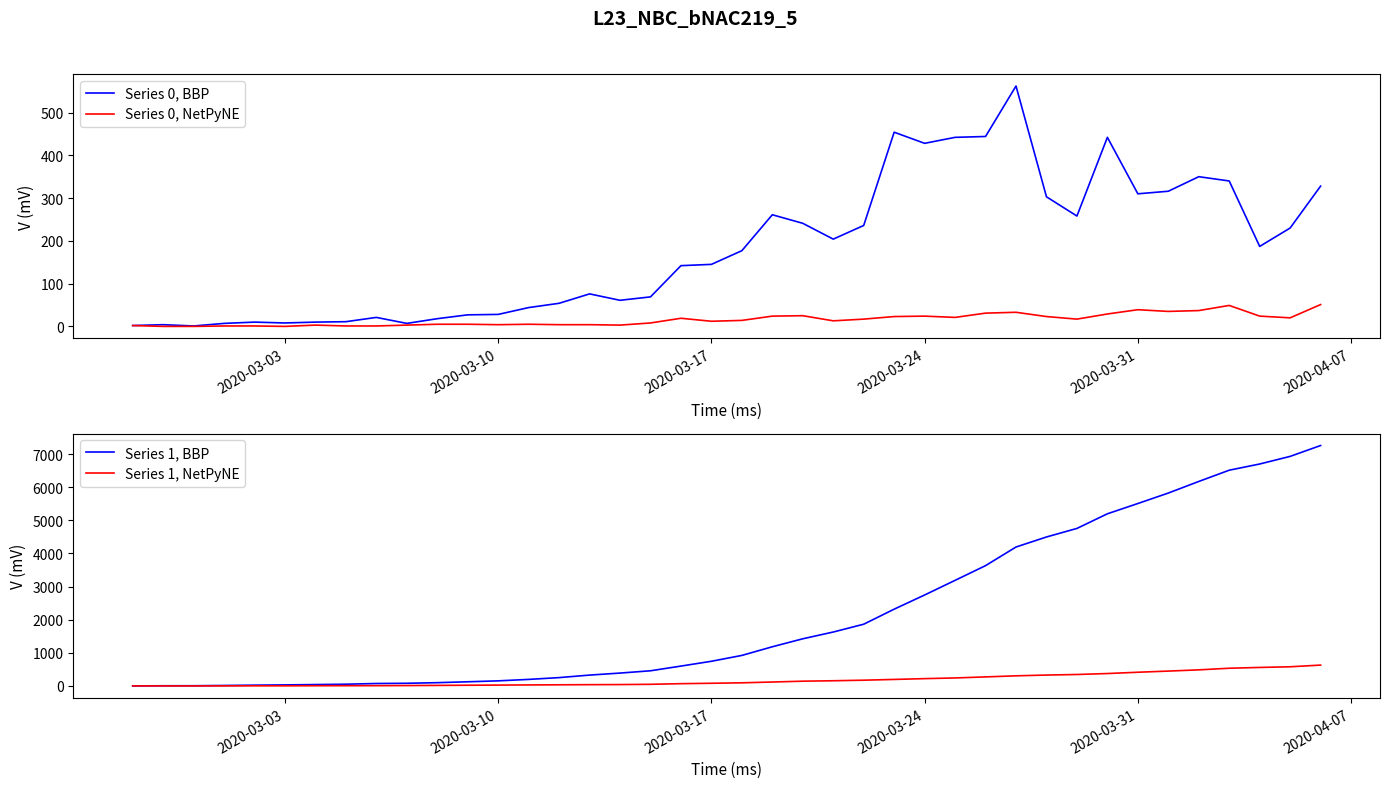

Which series has the largest total across all categories?

Series 1, BBP